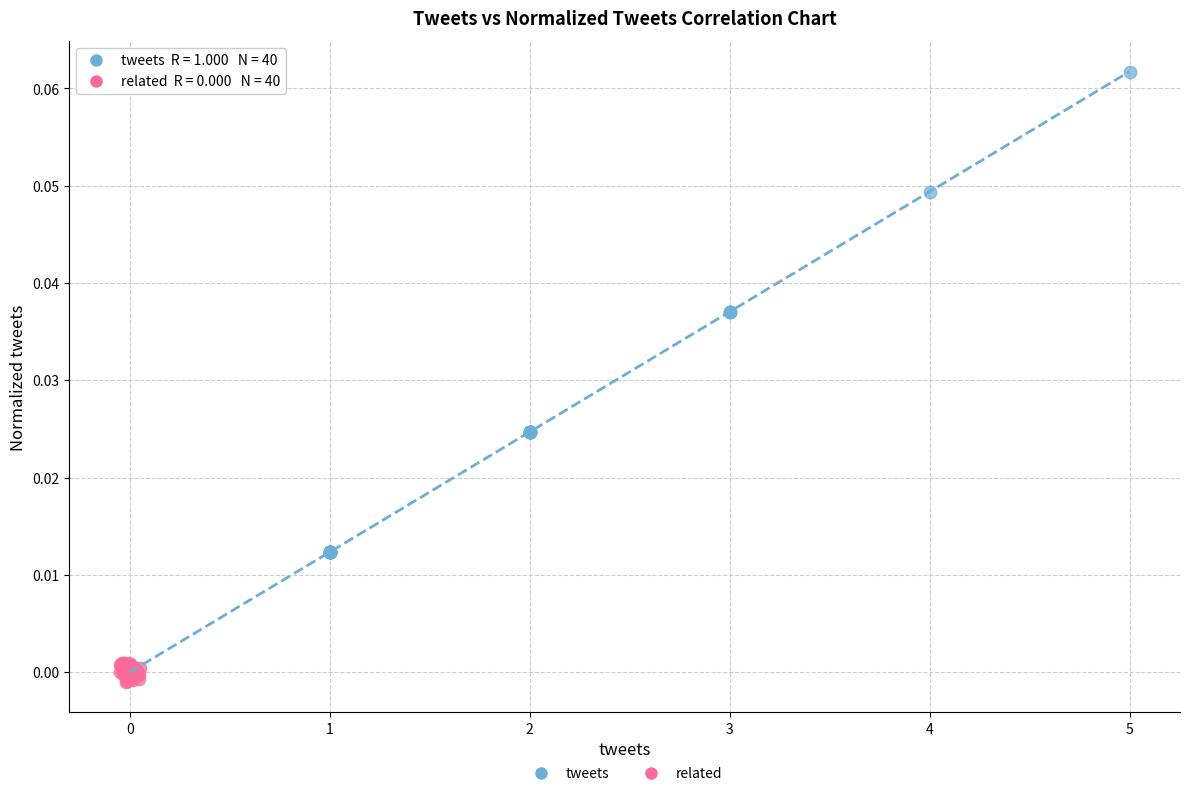

What are all the series names shown in the legend?

tweets, related